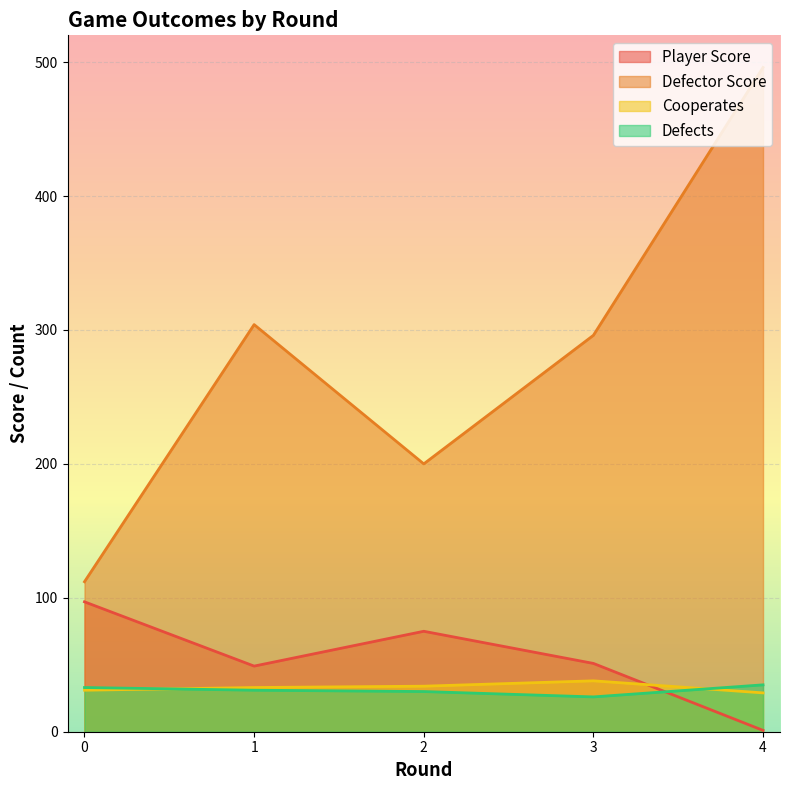

The Cooperates series shows 31 at 0. True or false?

True